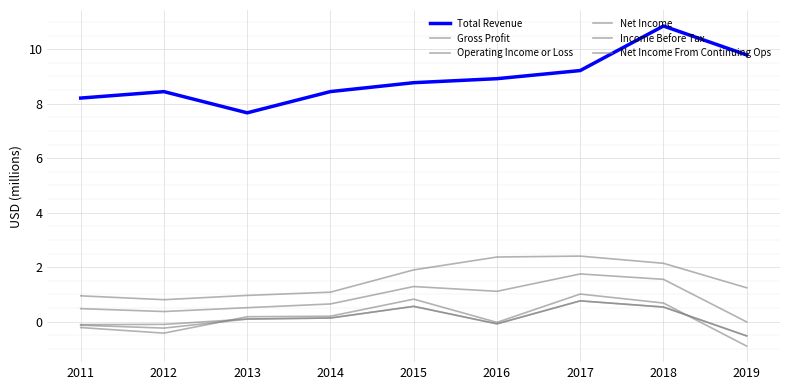

How many lines are shown in the chart?

6